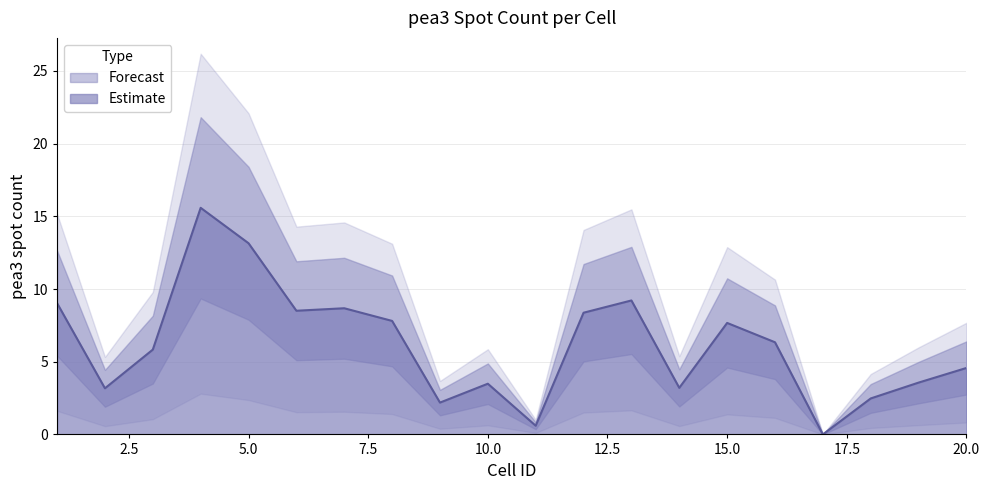

Where is the first local minimum?

2